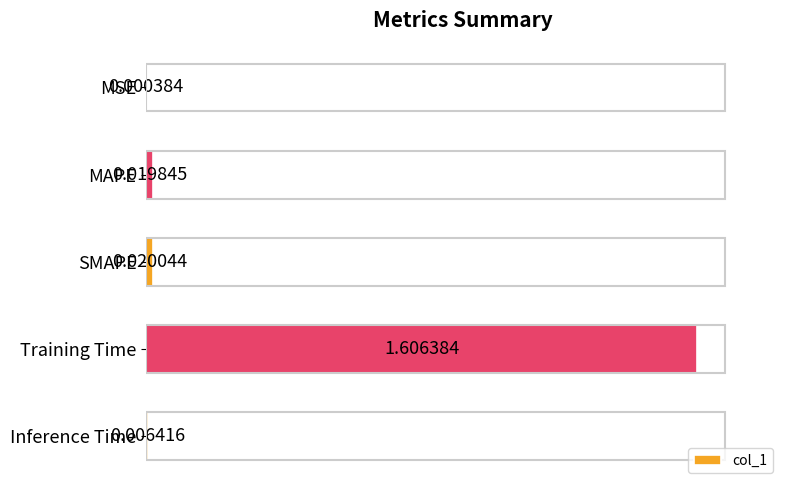

Which has a higher value, MAPE or SMAPE?

SMAPE